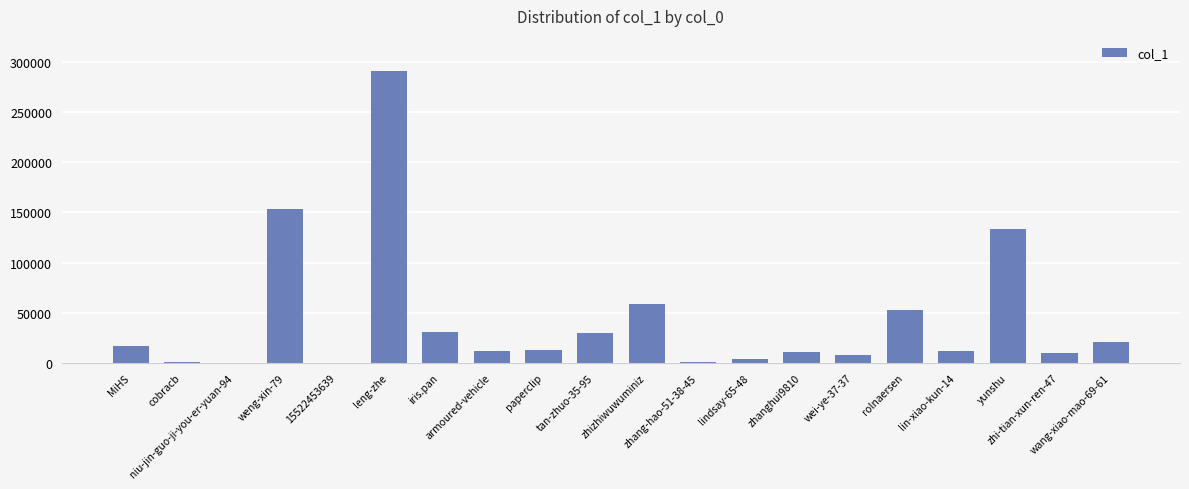

What is the sum of all values?

856899